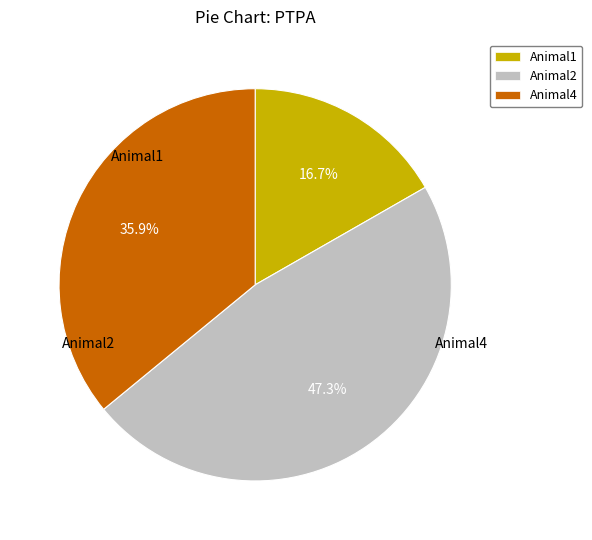

Rank the categories by value from lowest to highest.

Animal1, Animal4, Animal2